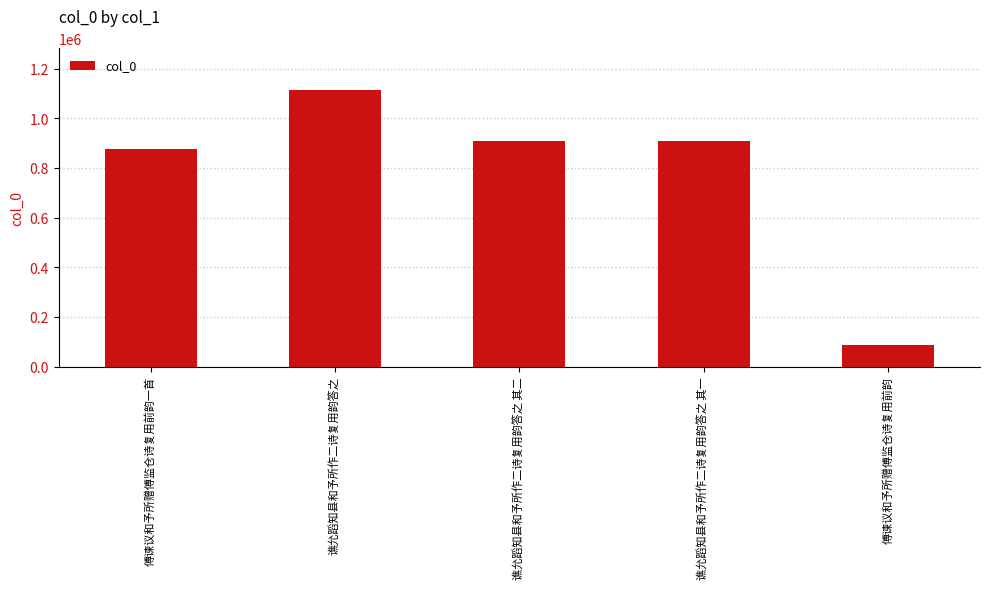

Read the value at 谯允蹈知县和予所作二诗复用韵答之, to the nearest 50.

1114550